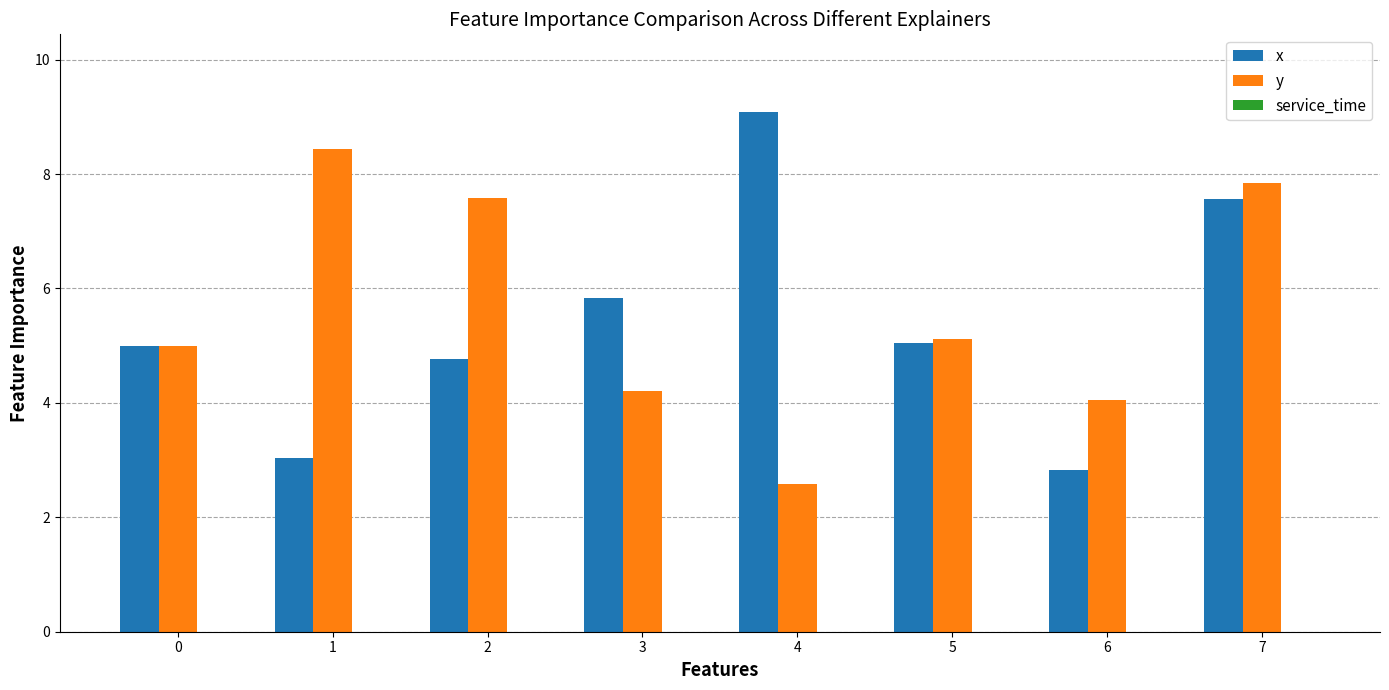

The y series shows 8.4 at 1. True or false?

True